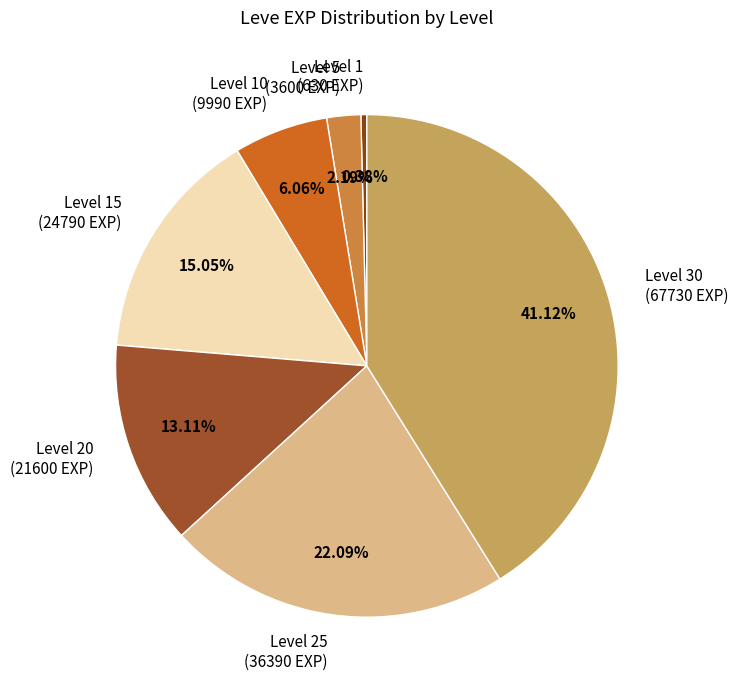

Which slice is the smallest?

Leve Level 1